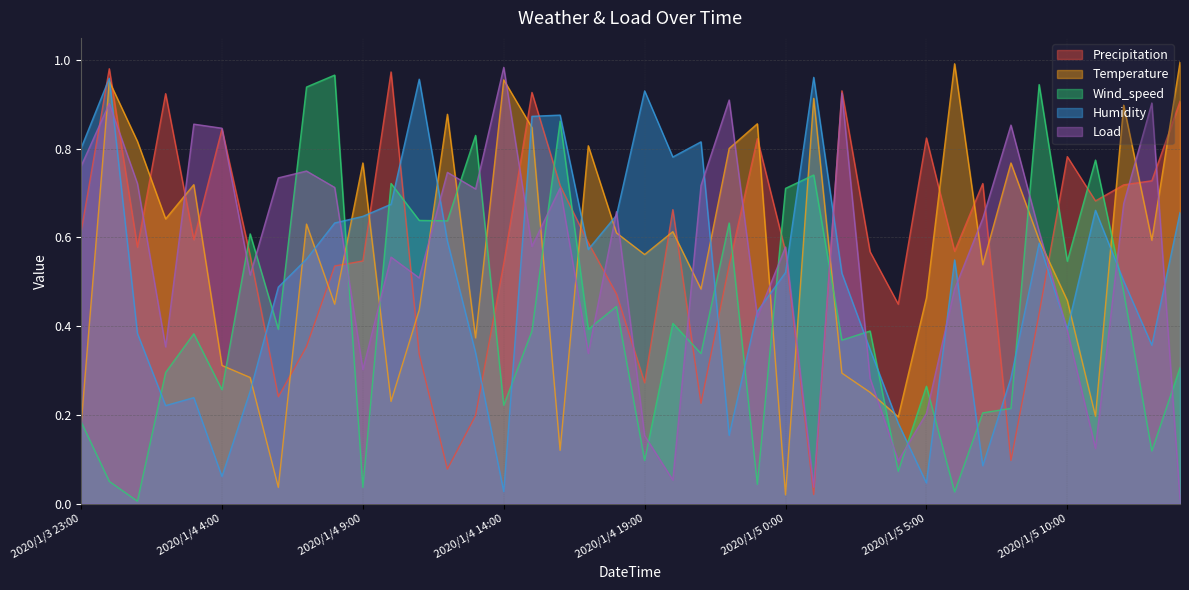

What is the spread (max minus min) of values at 2020/1/4 3:00?

0.6